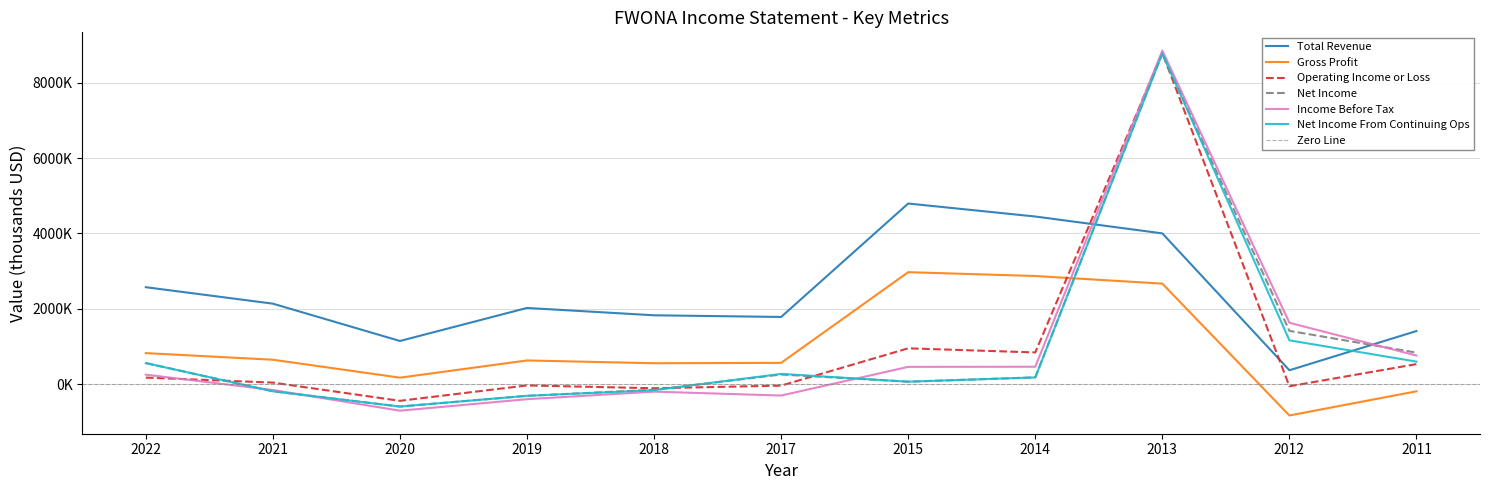

How many negative values does the Gross Profit series have?

2